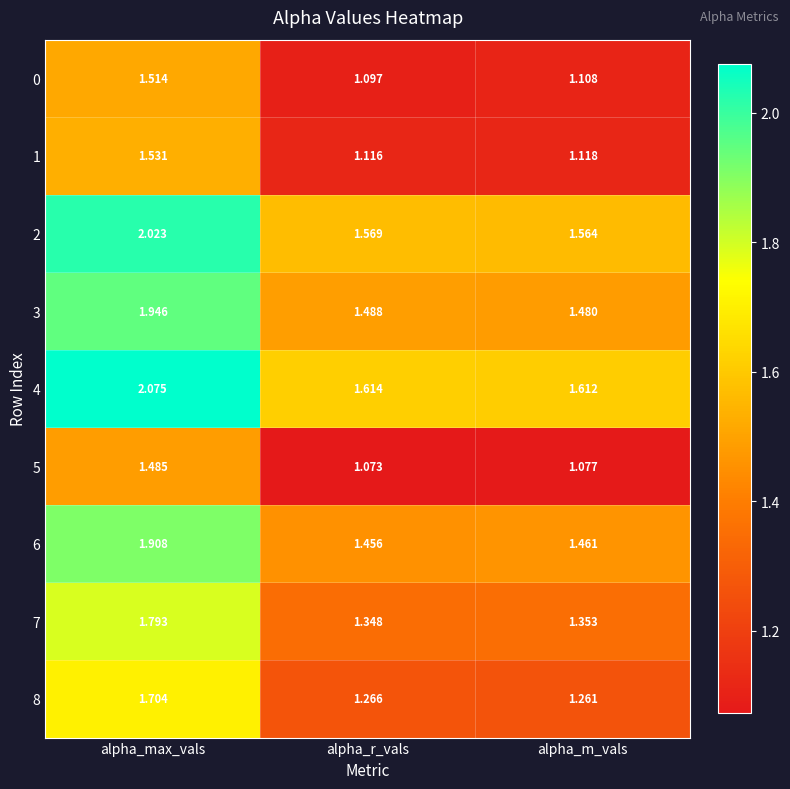

Is the value of 1 at alpha_max_vals greater than the value of 3 at alpha_r_vals?

Yes